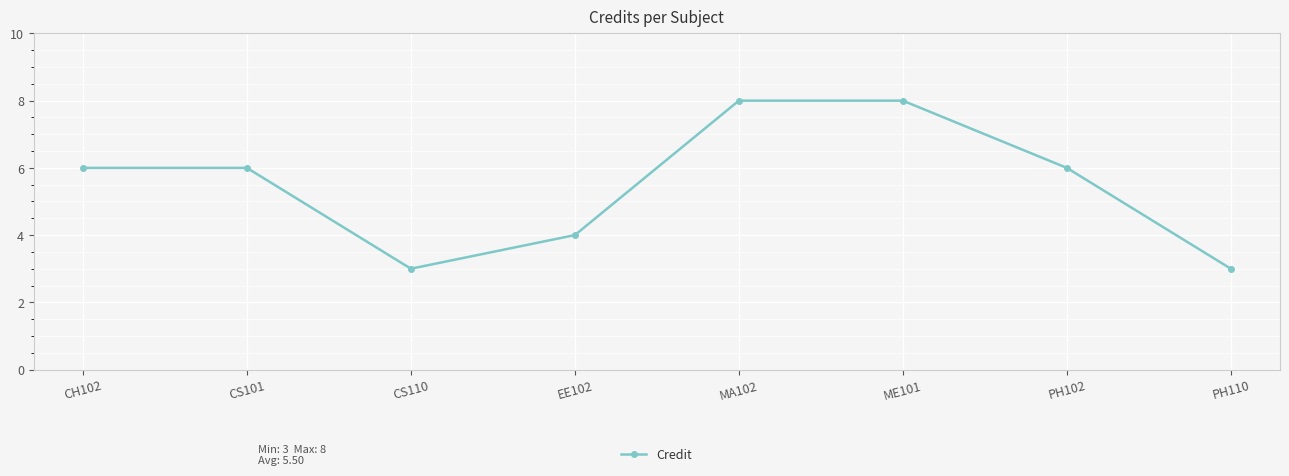

What is the average value?

6